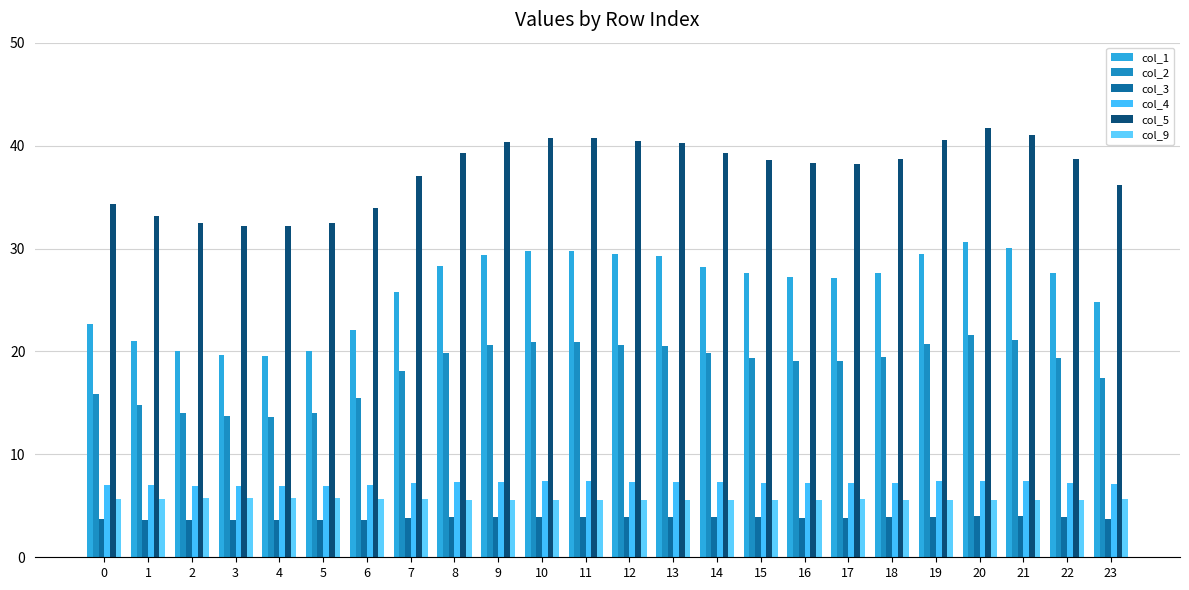

Are the bars grouped side by side (vs. stacked)?

Yes